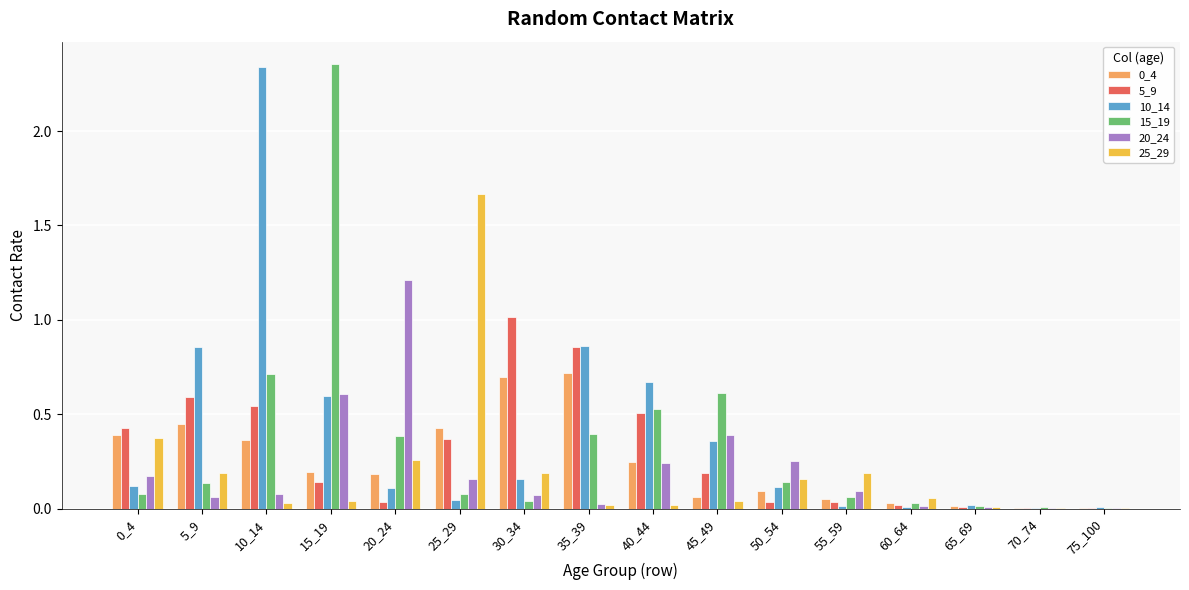

What is the maximum value for 5_9?

1.0